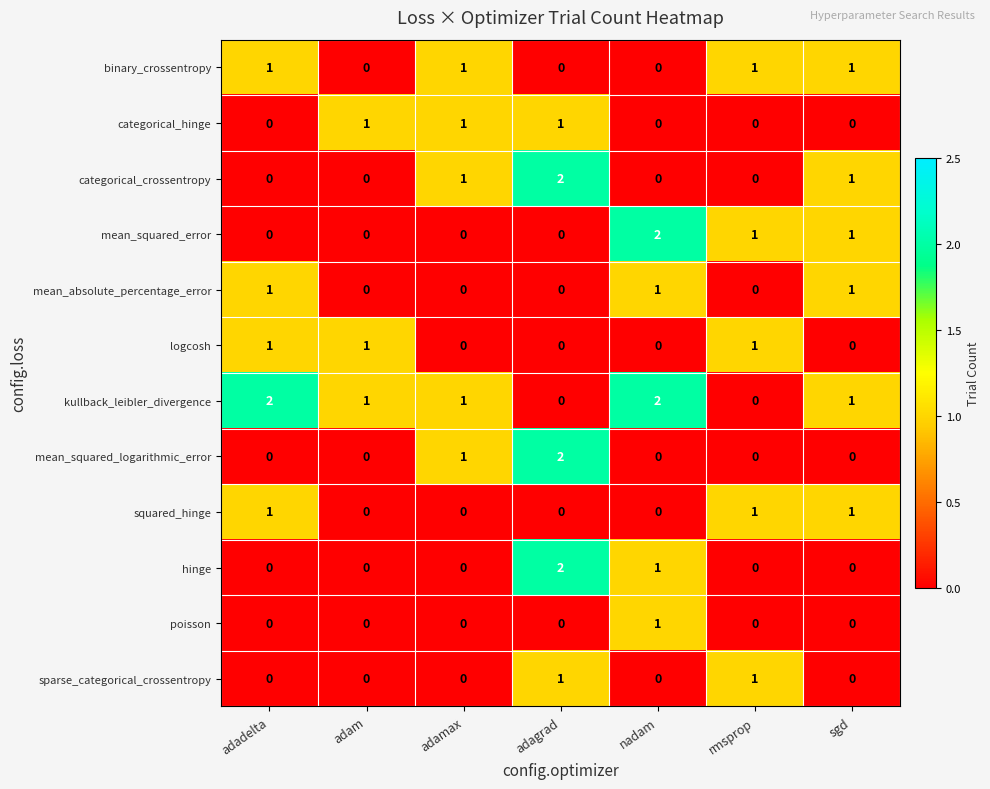

How many squared_hinge values are between 0 and 1?

7